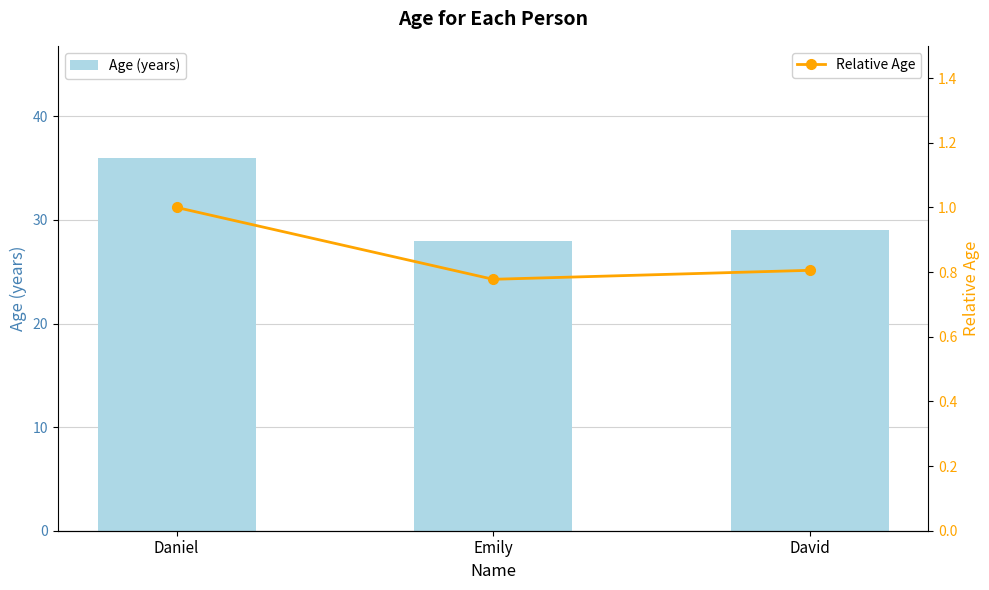

How many Relative Age values are between 0 and 1?

3